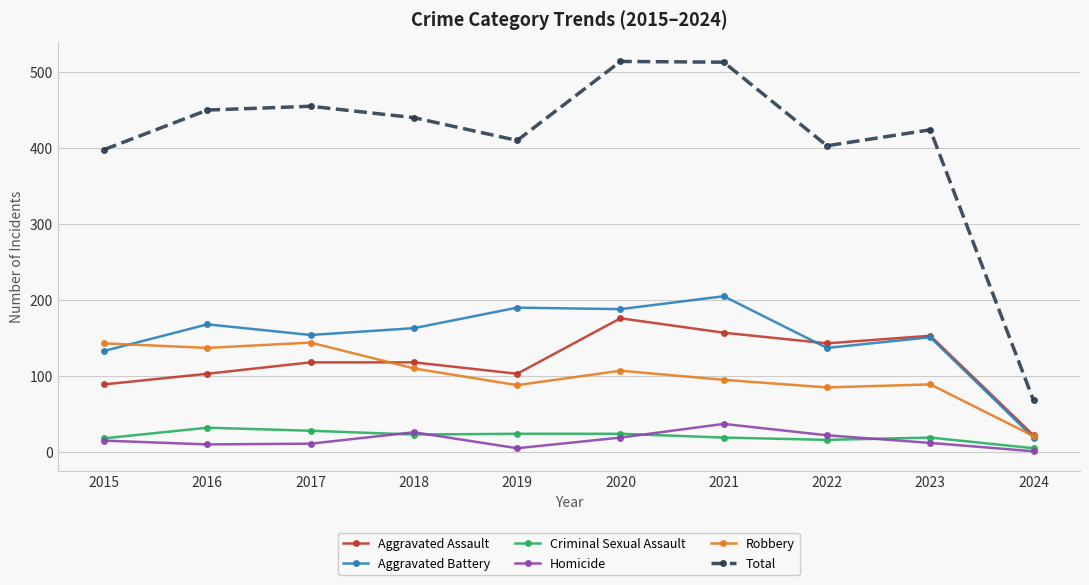

Rank the series at 2021 from highest to lowest value.

Total, Aggravated Battery, Aggravated Assault, Robbery, Homicide, Criminal Sexual Assault